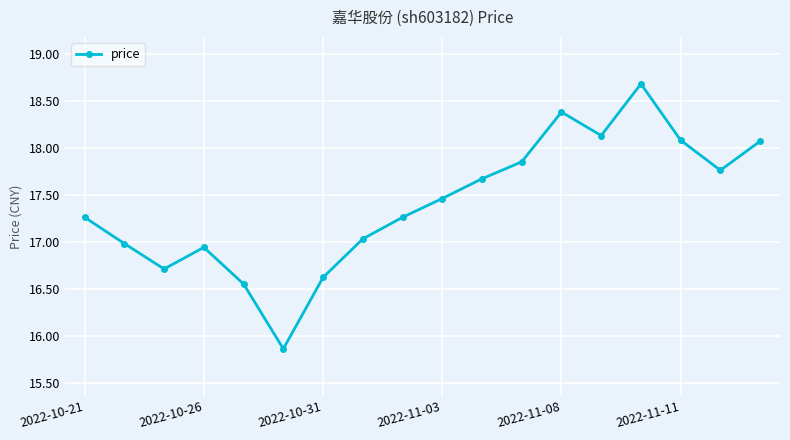

How many interior local peaks (higher than both neighbors) does the data have?

3